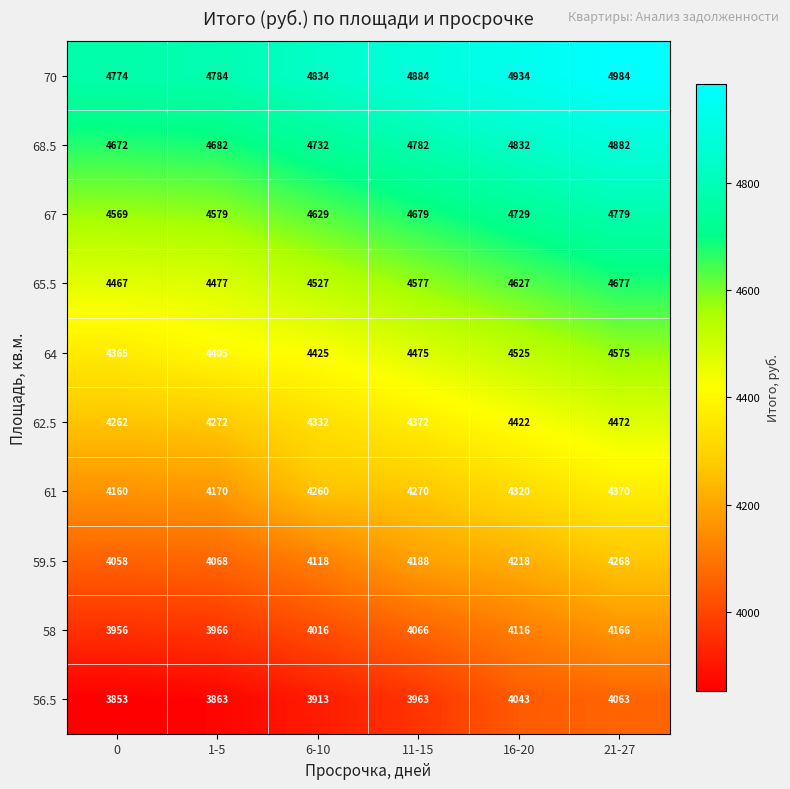

What is the minimum value for 61?

4160